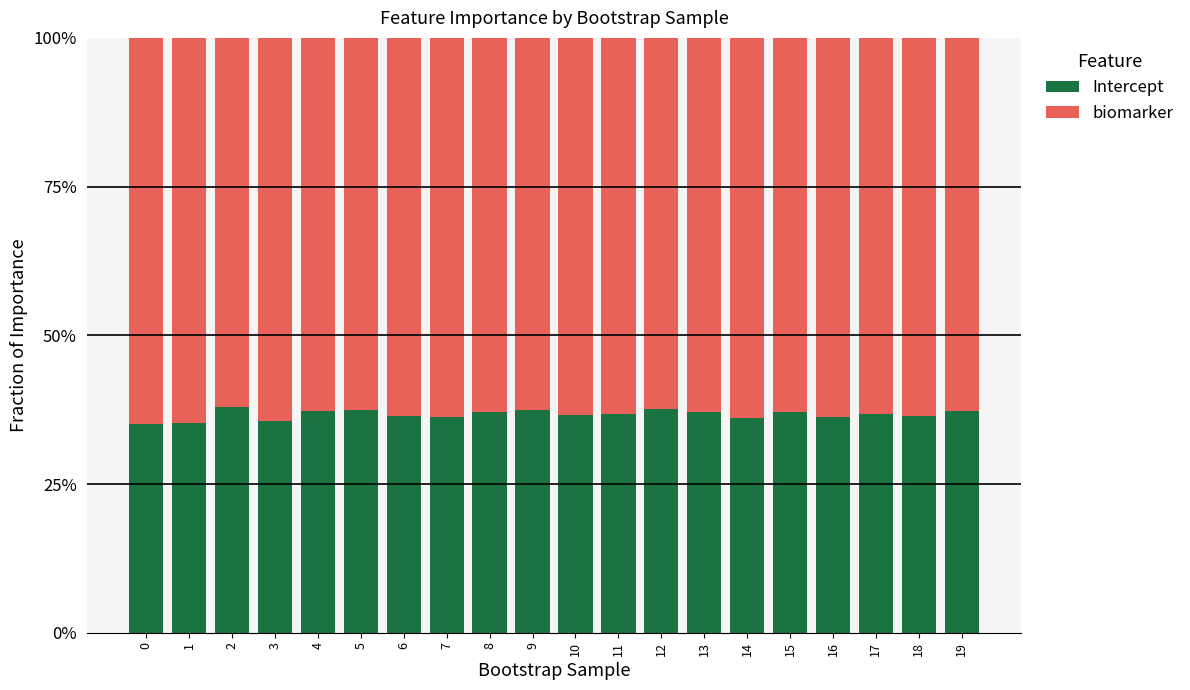

List the labels in order of Intercept value, largest first.

2, 12, 5, 9, 4, 19, 15, 13, 8, 11, 17, 10, 6, 18, 16, 7, 14, 3, 1, 0